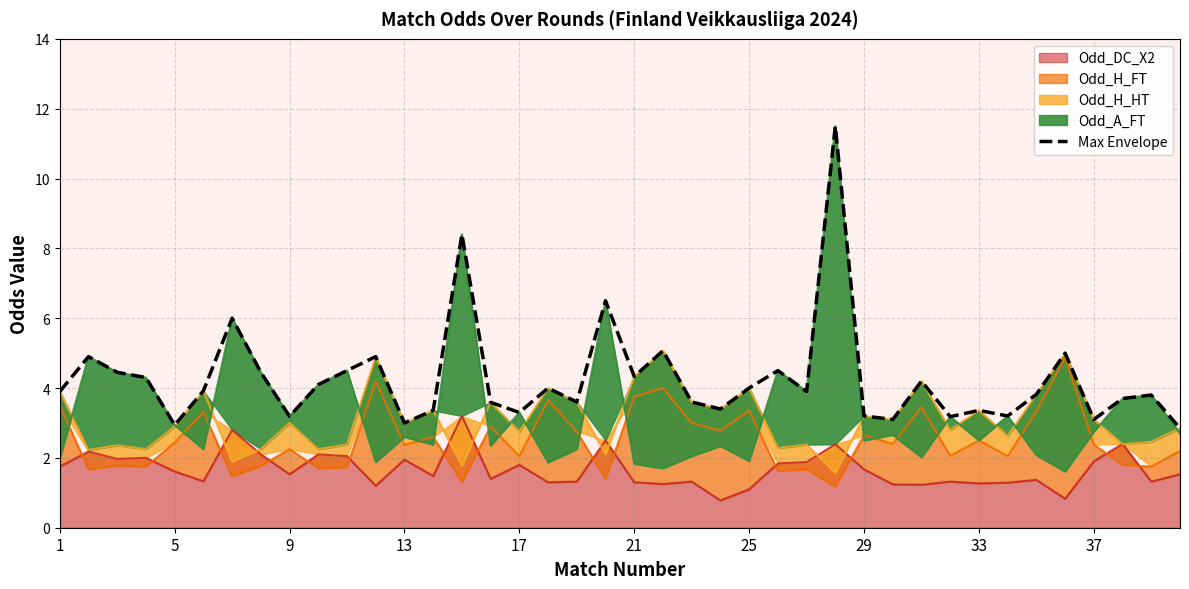

Is it true that Odd_DC_X2 equals 1.3 at 33?

True